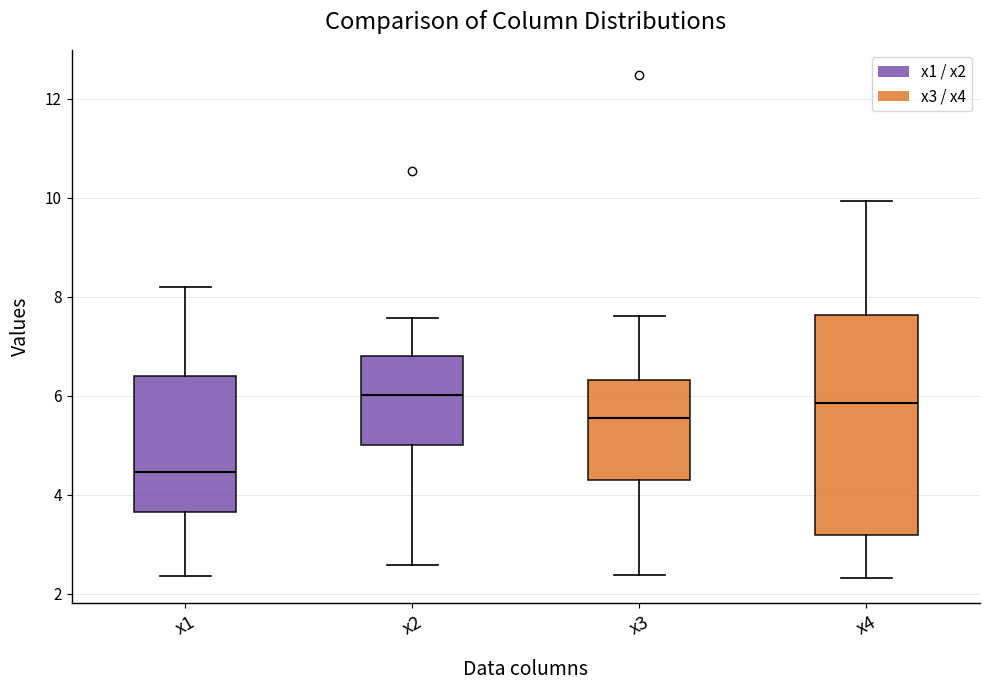

Where does the lower whisker of the box for x1 end on the y-axis? The values are not printed on the chart, so give them approximately, as read against the axis.

2.4